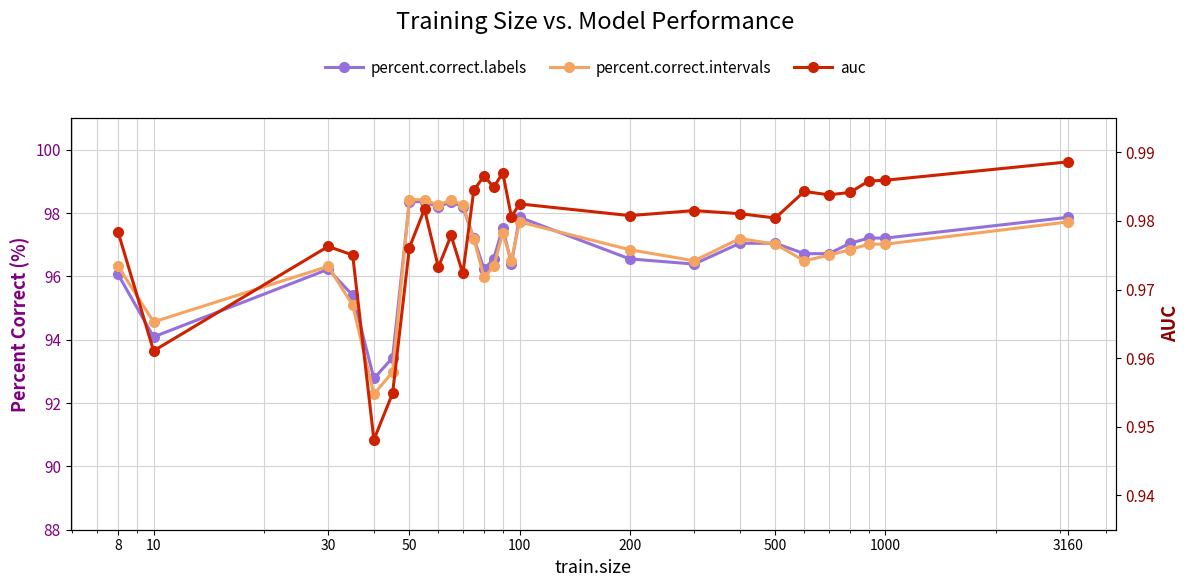

What is the maximum value shown in the chart?

98.4